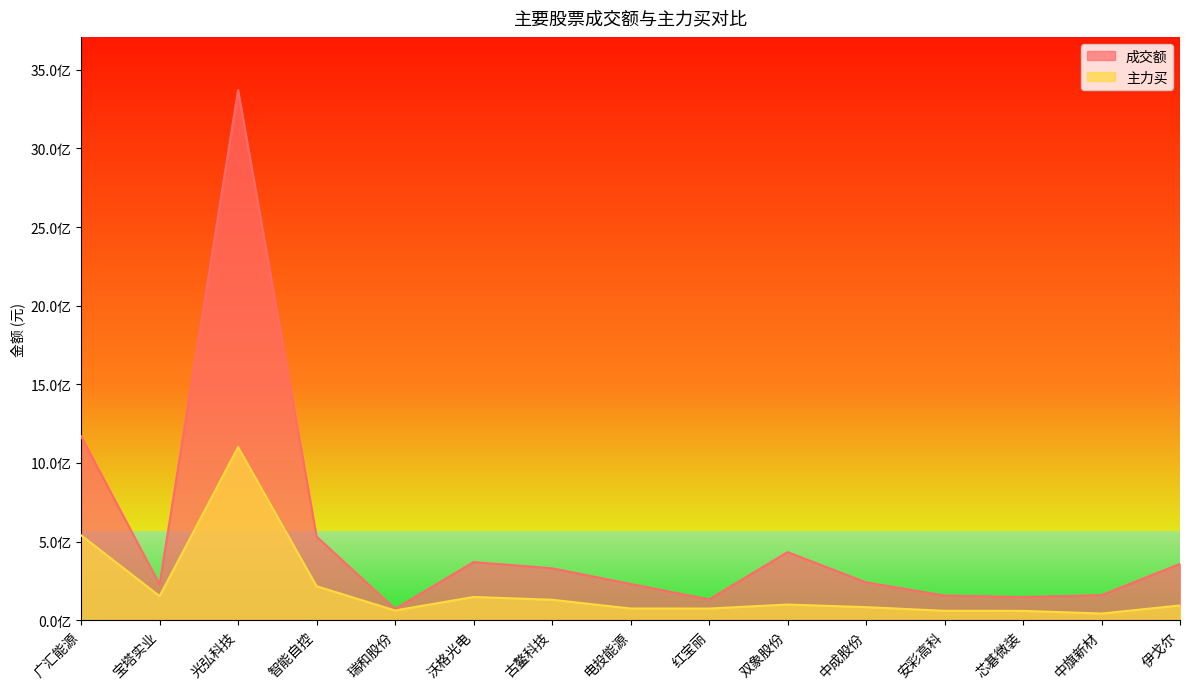

Reading right to left, transcribe all the data shown in this chart.

成交额: 伊戈尔=357560471	中旗新材=158914258	芯碁微装=146541515	安彩高科=156302393	中成股份=240030926	双象股份=432674776	红宝丽=131390497	电投能源=229993325	古鳌科技=329581130	沃格光电=369206638	瑞和股份=71191096	智能自控=531442232	光弘科技=3372344394	宝塔实业=226724237	广汇能源=1169473597
主力买: 伊戈尔=93392373	中旗新材=42055326	芯碁微装=58870117	安彩高科=59367642	中成股份=82704221	双象股份=99186501	红宝丽=73784257	电投能源=74016667	古鳌科技=129641897	沃格光电=147342932	瑞和股份=61497351	智能自控=215785310	光弘科技=1100568827	宝塔实业=152606222	广汇能源=539608477